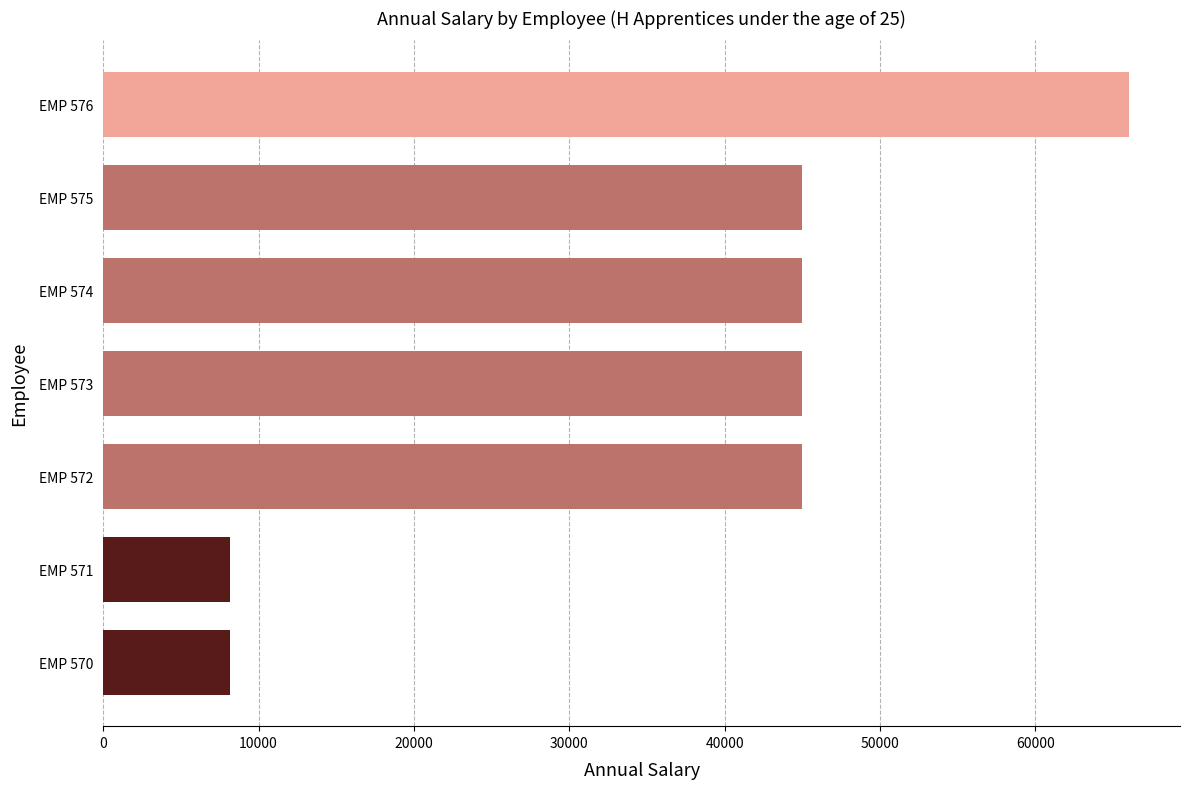

How many values are below 45000?

2